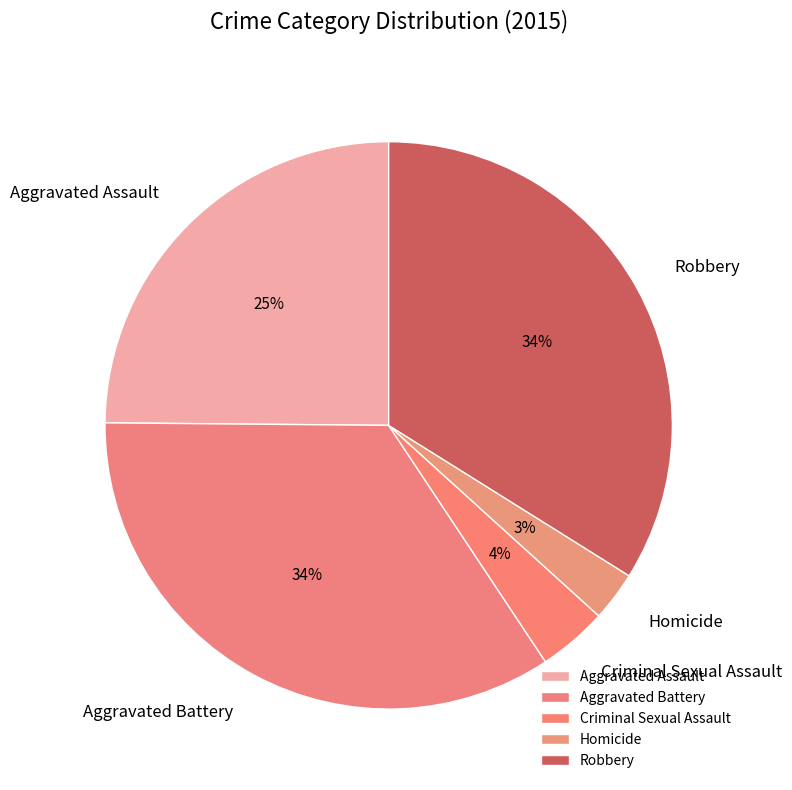

What is the smallest slice in the pie chart?

Homicide